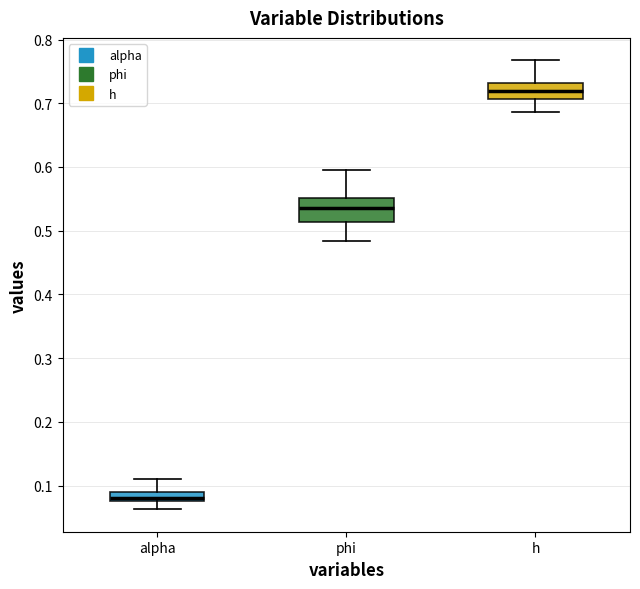

Comparing the boxes themselves (not the whiskers), which one is the tallest?

phi